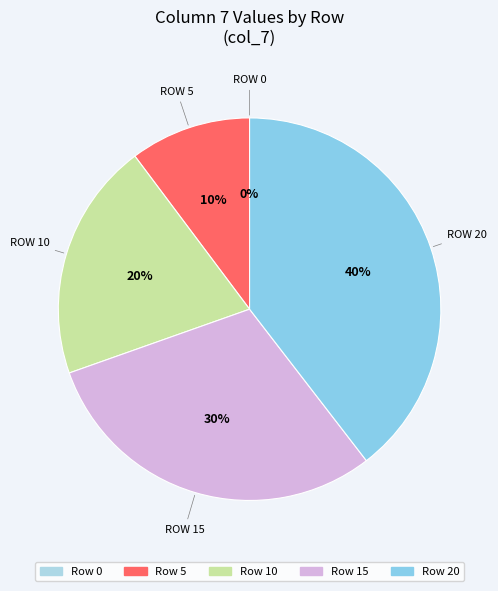

Does any single category account for the majority?

No